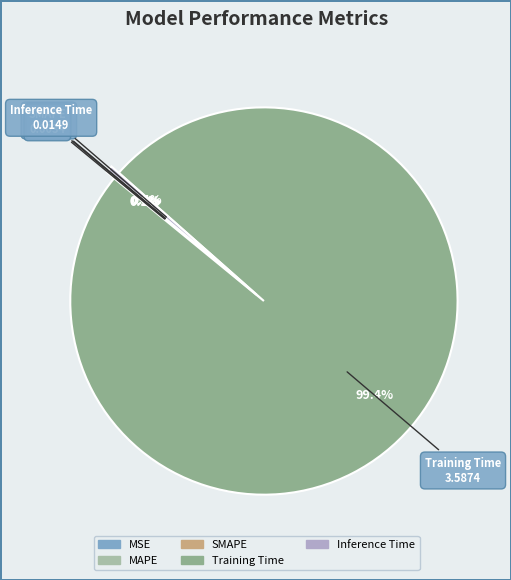

How much of the chart is everything except Inference Time?

99.6%